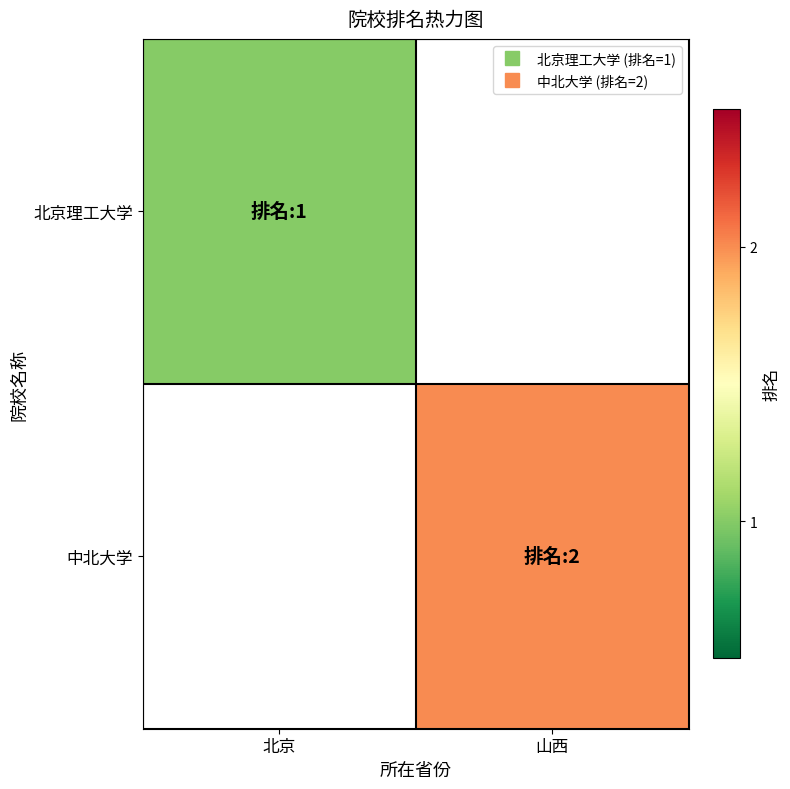

What is the highest value of the 北京理工大学 series?

1.0